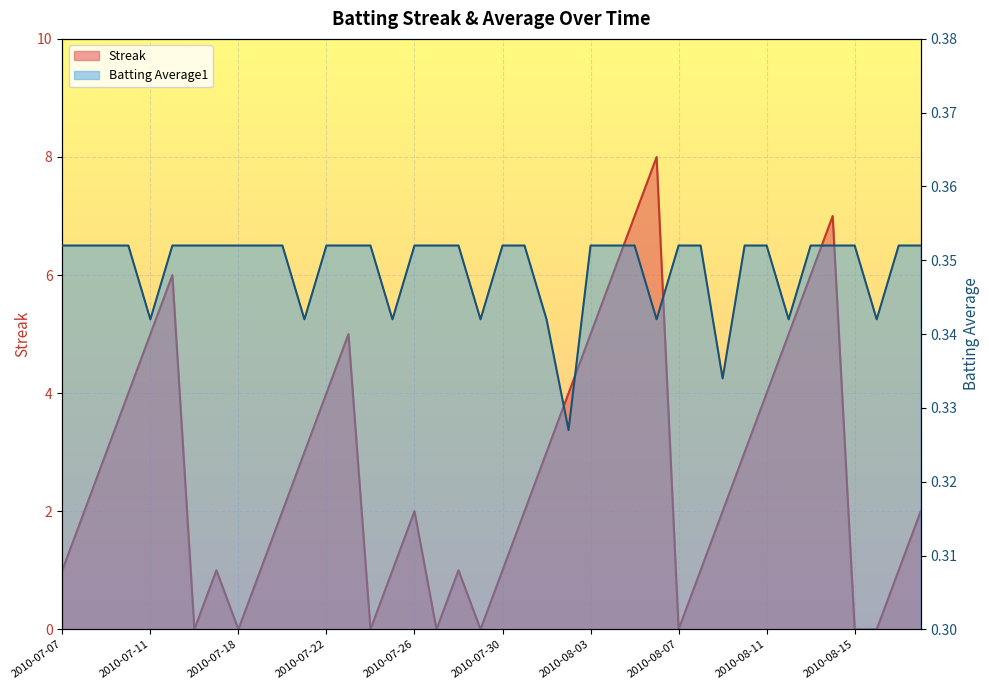

What is the label of the 35th point from the left?

2010-08-13